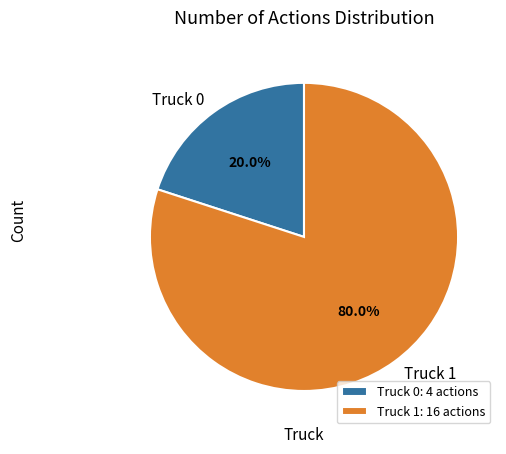

Is it true that Truck 0 is 20% of the pie?

True